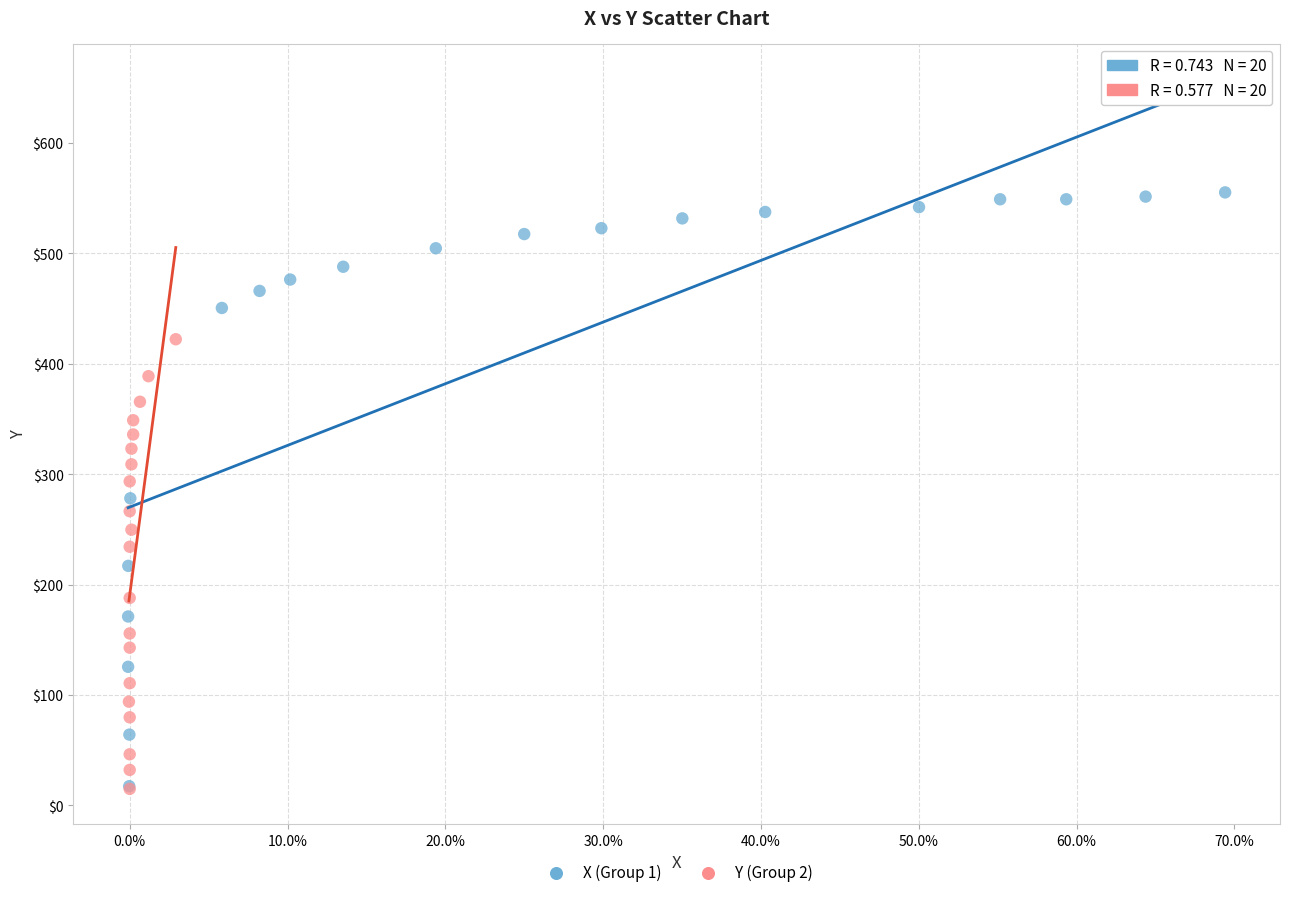

Which series has the widest spread of Y values?

X (Group 1)